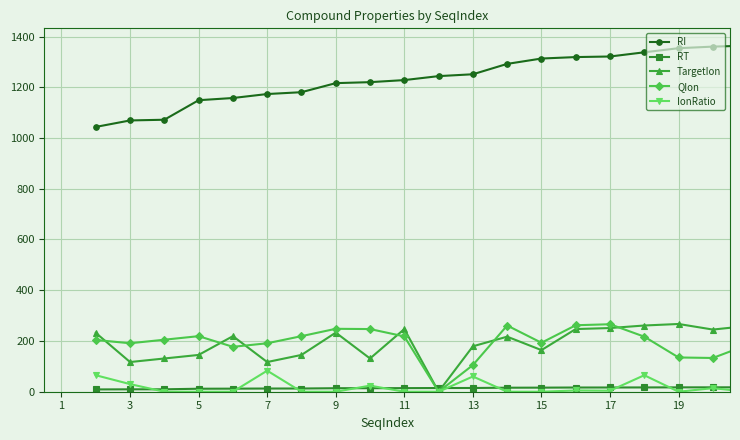

Count the number of data series in this chart.

5